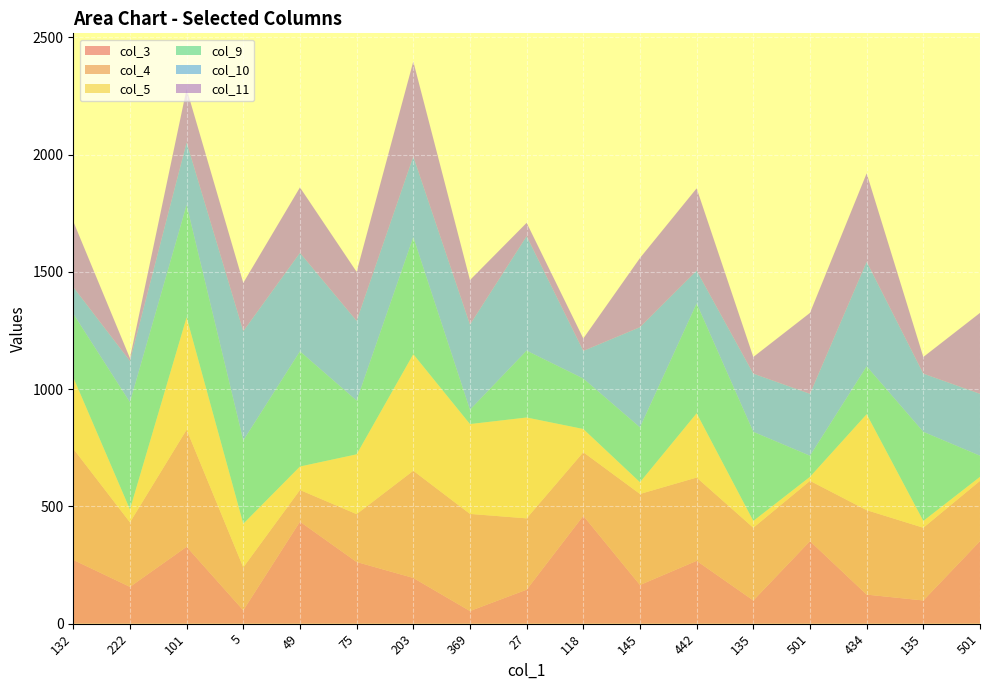

Reading left to right, what are all the values shown in this chart?

col_3: 132=272	222=157	101=328	5=57	49=435	75=263	203=195	369=54	27=145	118=460	145=165	442=268	135=99	501=352	434=124	135=99	501=352
col_4: 132=474	222=275	101=499	5=183	49=135	75=204	203=457	369=414	27=304	118=271	145=388	442=355	135=310	501=257	434=360	135=310	501=257
col_5: 132=304	222=55	101=479	5=186	49=100	75=255	203=497	369=383	27=430	118=99	145=50	442=274	135=29	501=17	434=409	135=29	501=17
col_9: 132=271	222=457	101=479	5=355	49=491	75=229	203=499	369=61	27=285	118=215	145=234	442=468	135=380	501=90	434=204	135=380	501=90
col_10: 132=114	222=176	101=267	5=466	49=420	75=340	203=344	369=363	27=488	118=118	145=427	442=140	135=248	501=264	434=446	135=248	501=264
col_11: 132=280	222=12	101=228	5=206	49=279	75=209	203=405	369=190	27=57	118=53	145=295	442=351	135=71	501=345	434=377	135=71	501=345